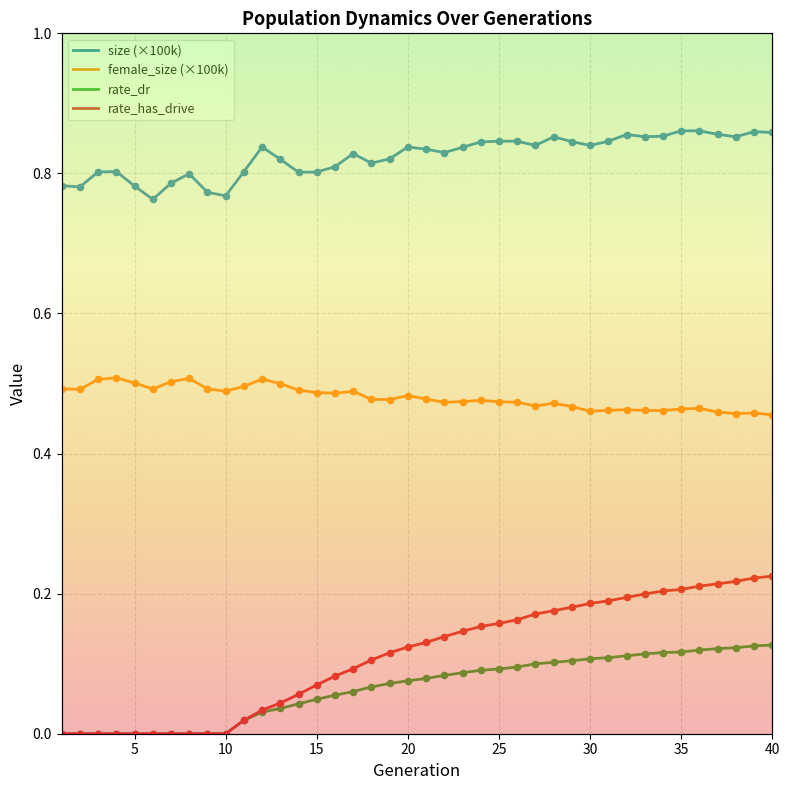

Which series has the largest Y range (max minus min)?

rate_has_drive